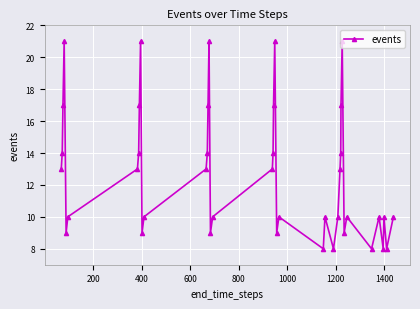

What is the value of the 4th point from the left?

21